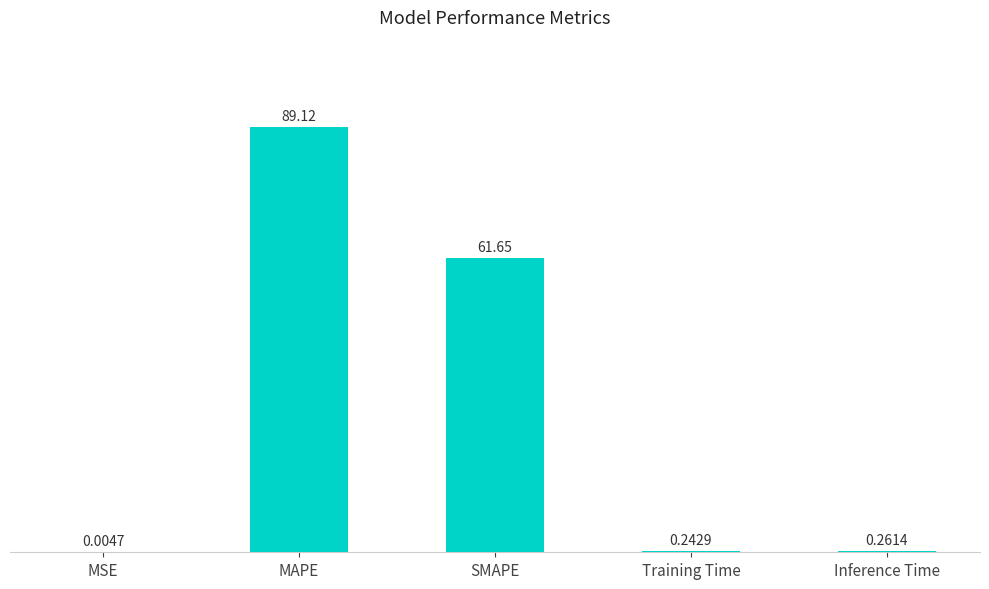

Between MSE and Training Time, which is larger?

Training Time